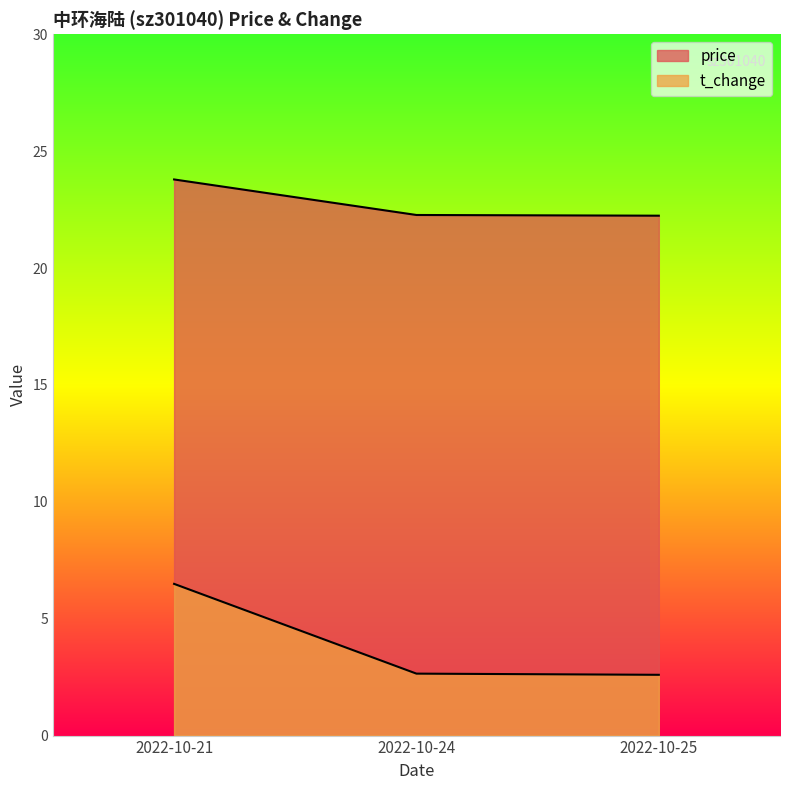

What are all the series names shown in the legend?

price, t_change